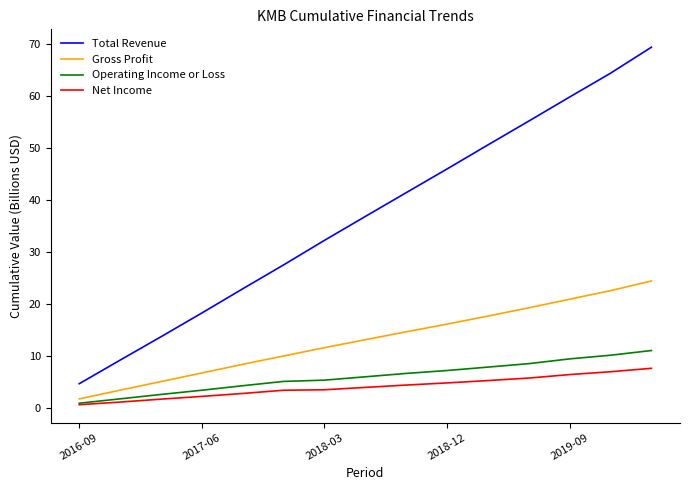

What are all the series names shown in the legend?

Total Revenue, Gross Profit, Operating Income or Loss, Net Income